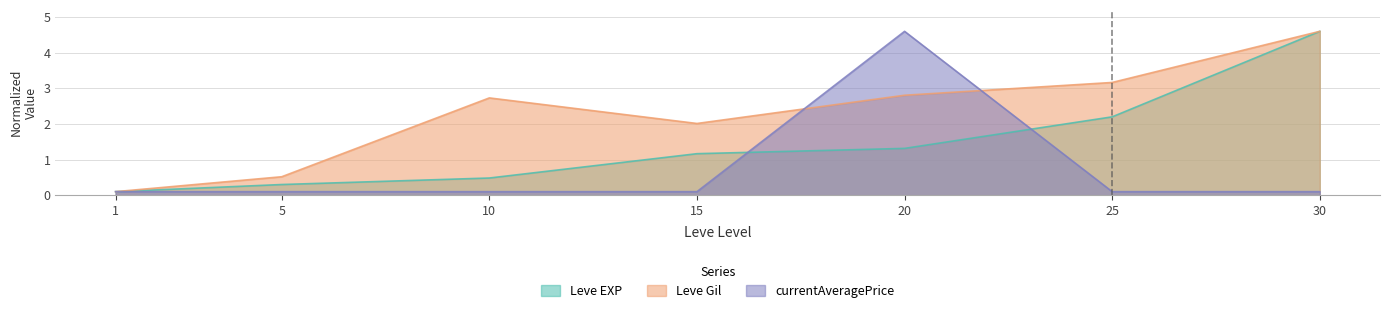

What is the total value across all series at 10?

3.3